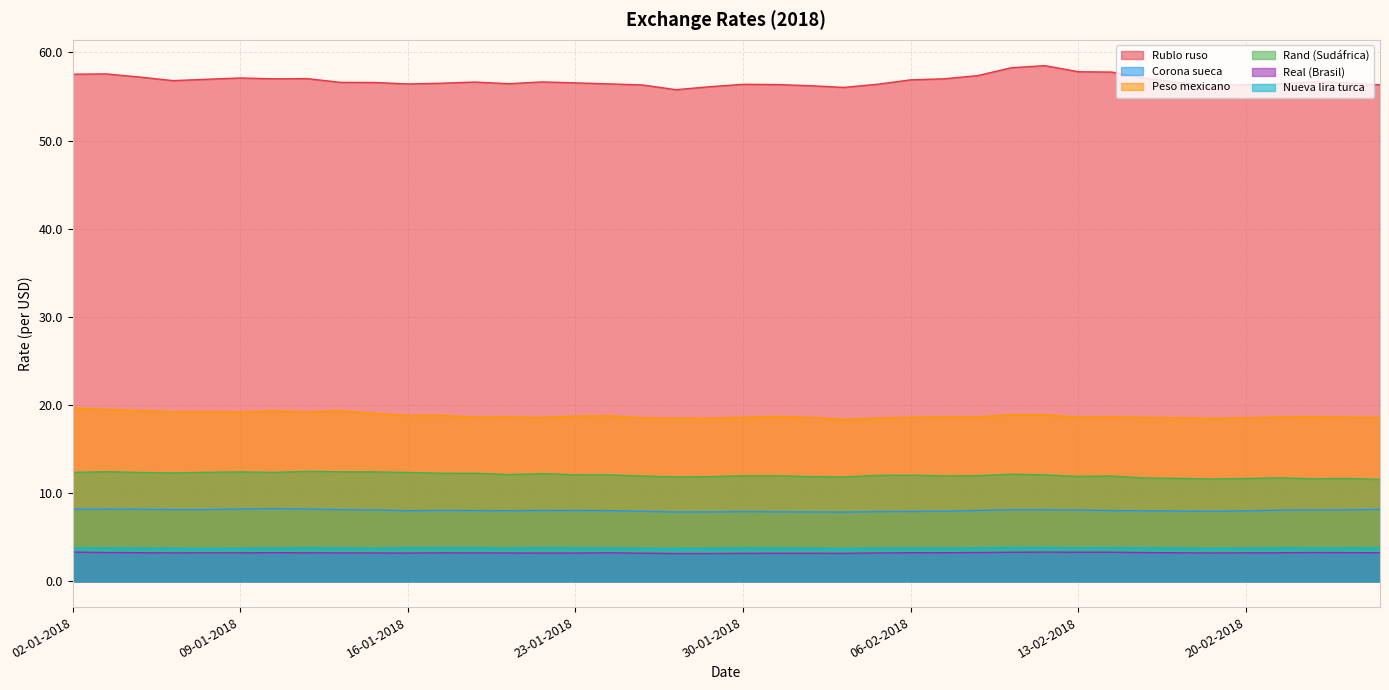

Reading left to right, list all the values displayed in this chart.

Rublo ruso: 57.5	57.6	57.2	56.8	56.9	57.1	57.0	57.0	56.6	56.6	56.4	56.5	56.6	56.4	56.6	56.5	56.4	56.3	55.8	56.1	56.4	56.4	56.2	56.0	56.4	56.9	57.0	57.4	58.3	58.5	57.8	57.8	57.1	56.6	56.2	56.3	56.4	56.7	56.5	56.3
Corona sueca: 8.2	8.2	8.2	8.1	8.1	8.2	8.2	8.2	8.1	8.1	8.0	8.0	8.0	8.0	8.0	8.0	8.0	7.9	7.9	7.9	7.9	7.9	7.9	7.8	7.9	7.9	7.9	8.0	8.1	8.1	8.1	8.0	8.0	8.0	7.9	8.0	8.1	8.1	8.1	8.2
Peso mexicano: 19.7	19.5	19.4	19.2	19.2	19.2	19.3	19.2	19.3	19.0	18.8	18.8	18.6	18.6	18.6	18.7	18.8	18.5	18.5	18.5	18.6	18.7	18.6	18.4	18.5	18.6	18.6	18.6	18.9	18.9	18.6	18.7	18.6	18.5	18.5	18.5	18.6	18.7	18.6	18.6
Rand (Sudáfrica): 12.3	12.4	12.3	12.3	12.4	12.4	12.4	12.5	12.4	12.4	12.3	12.3	12.3	12.1	12.2	12.1	12.1	11.9	11.8	11.9	12.0	12.0	11.9	11.8	12.0	12.0	12.0	12.0	12.1	12.1	11.9	11.9	11.7	11.7	11.6	11.7	11.7	11.6	11.7	11.6
Real (Brasil): 3.3	3.3	3.2	3.2	3.2	3.2	3.2	3.2	3.2	3.2	3.2	3.2	3.2	3.2	3.2	3.2	3.2	3.2	3.1	3.1	3.2	3.2	3.2	3.2	3.2	3.2	3.2	3.3	3.3	3.3	3.3	3.3	3.3	3.2	3.2	3.2	3.2	3.3	3.2	3.2
Nueva lira turca: 3.8	3.8	3.8	3.7	3.7	3.7	3.8	3.8	3.8	3.8	3.8	3.8	3.8	3.8	3.8	3.8	3.8	3.7	3.7	3.8	3.8	3.8	3.8	3.7	3.8	3.8	3.8	3.8	3.8	3.8	3.8	3.8	3.8	3.8	3.7	3.8	3.8	3.8	3.8	3.8